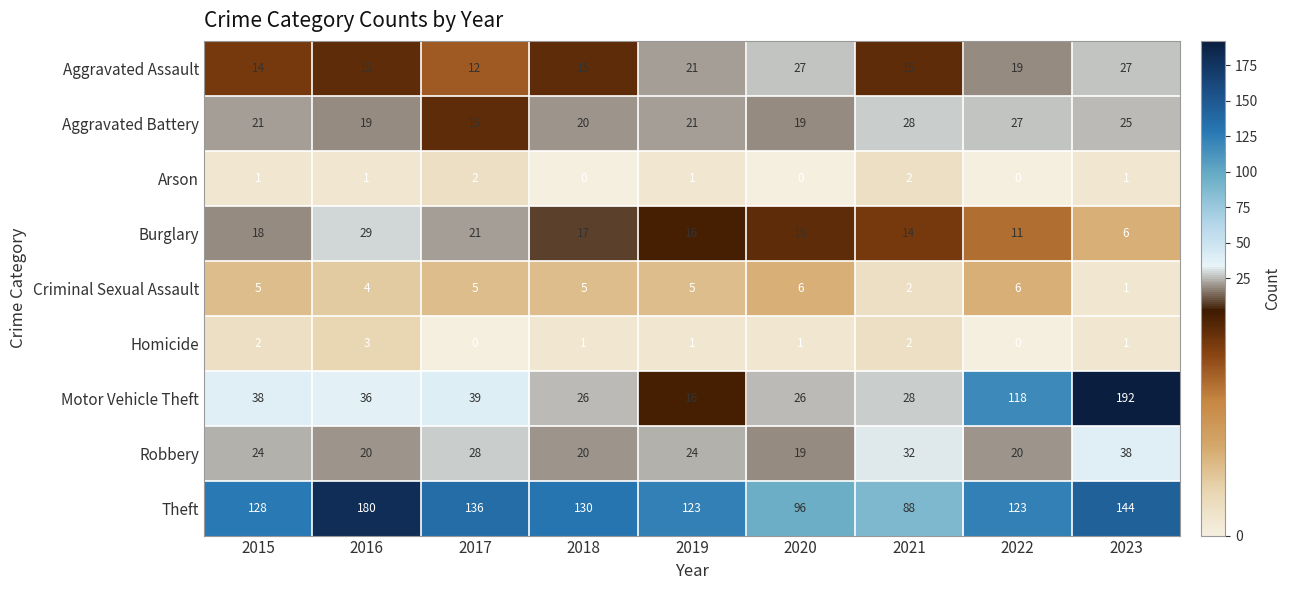

Rank the series by their maximum value, from highest to lowest.

Motor Vehicle Theft, Theft, Robbery, Burglary, Aggravated Battery, Aggravated Assault, Criminal Sexual Assault, Homicide, Arson